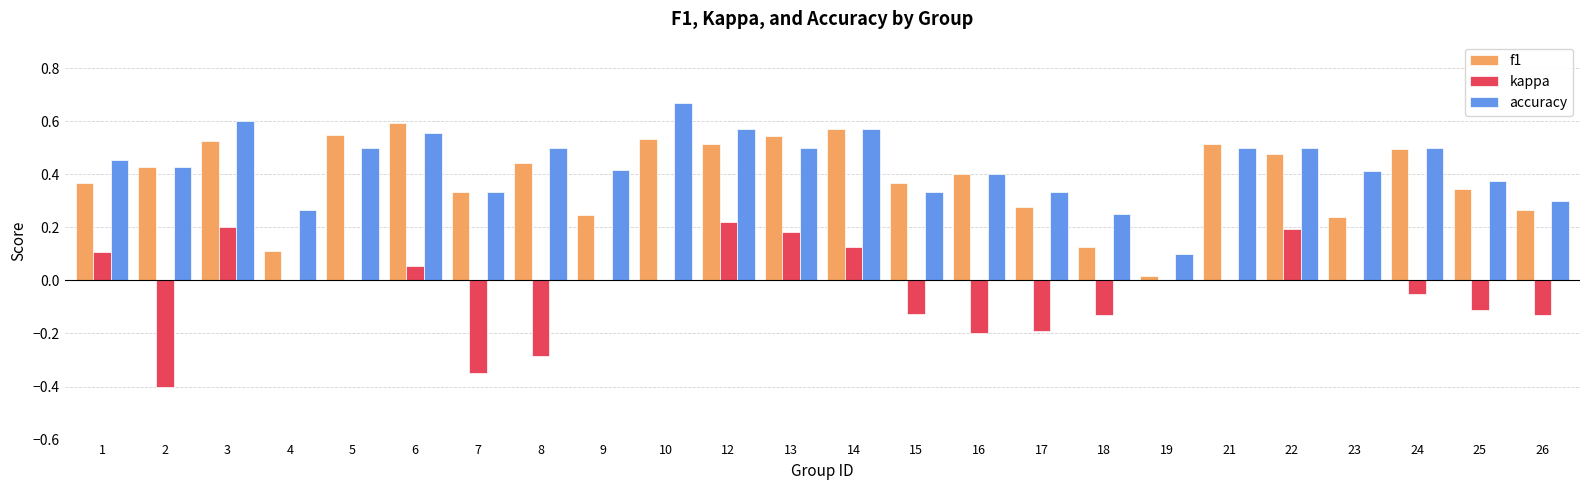

Is the value of kappa at 26 greater than the value of f1 at 23?

No